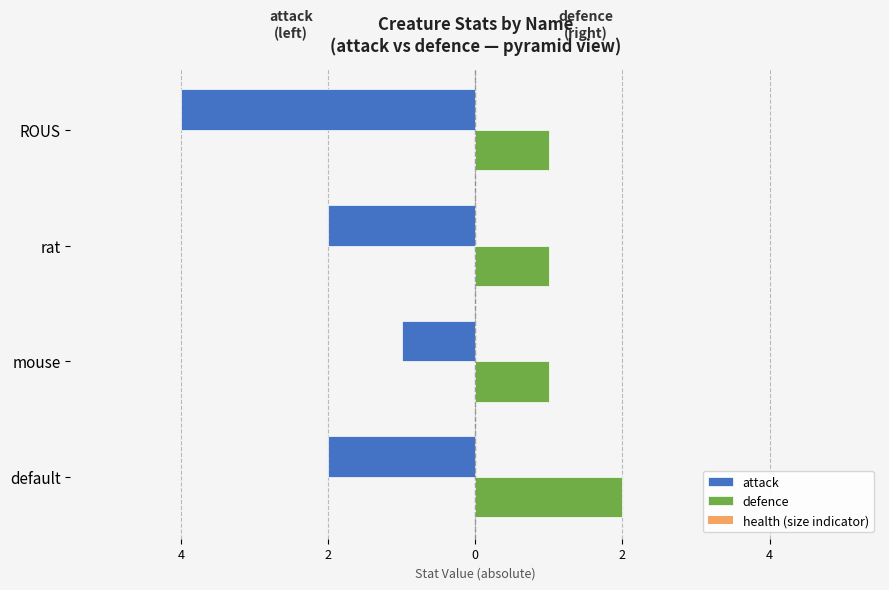

How many categories are shown in the chart?

4